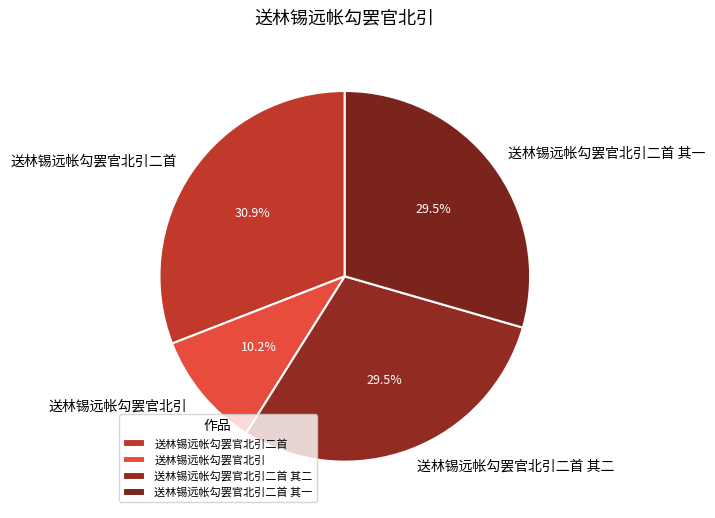

Between 送林锡远帐勾罢官北引二首 其一 and 送林锡远帐勾罢官北引, which is larger?

送林锡远帐勾罢官北引二首 其一